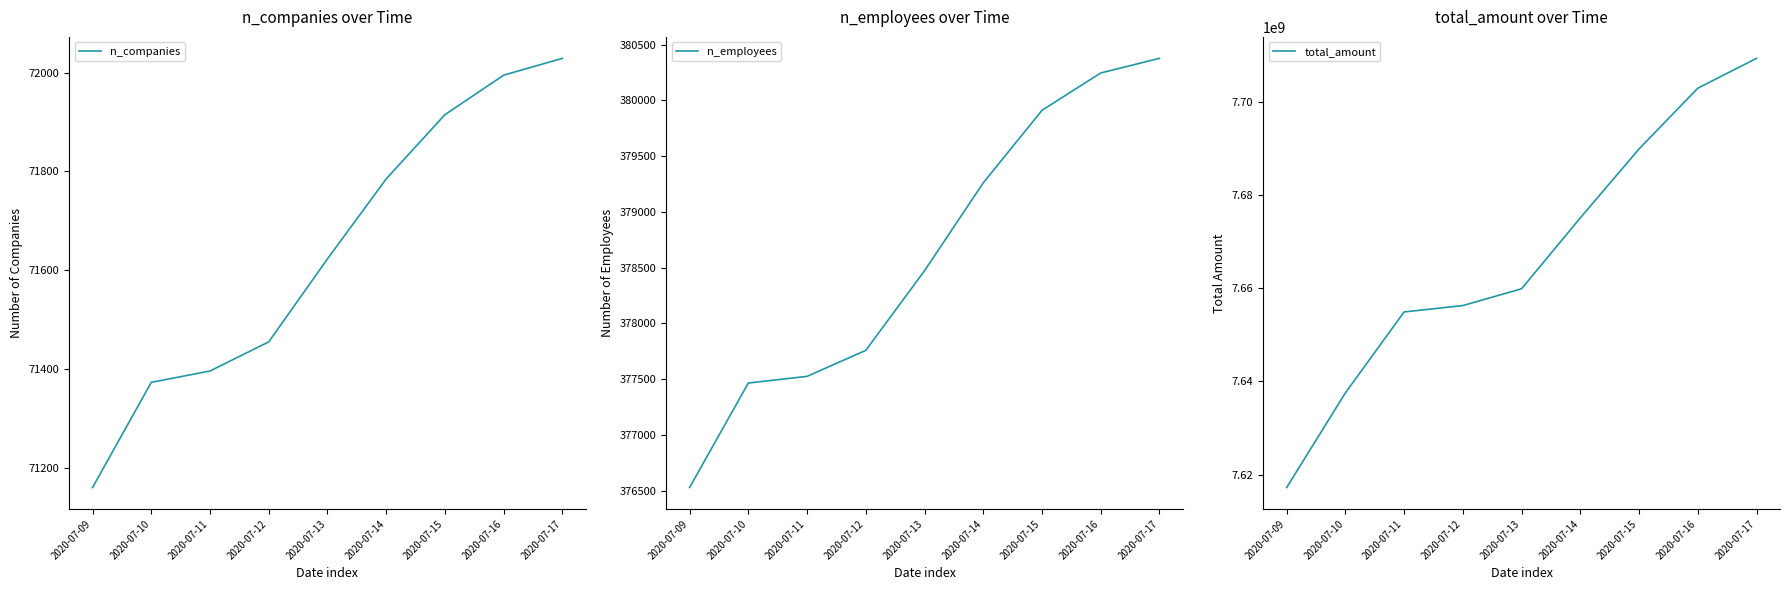

Rank the categories by n_employees value from lowest to highest.

2020-07-09, 2020-07-10, 2020-07-11, 2020-07-12, 2020-07-13, 2020-07-14, 2020-07-15, 2020-07-16, 2020-07-17